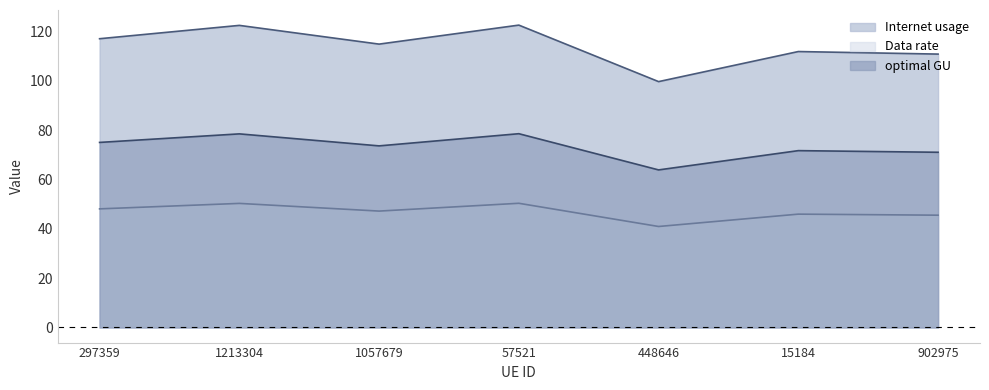

True or false: Internet usage and Data rate cross at least once.

False